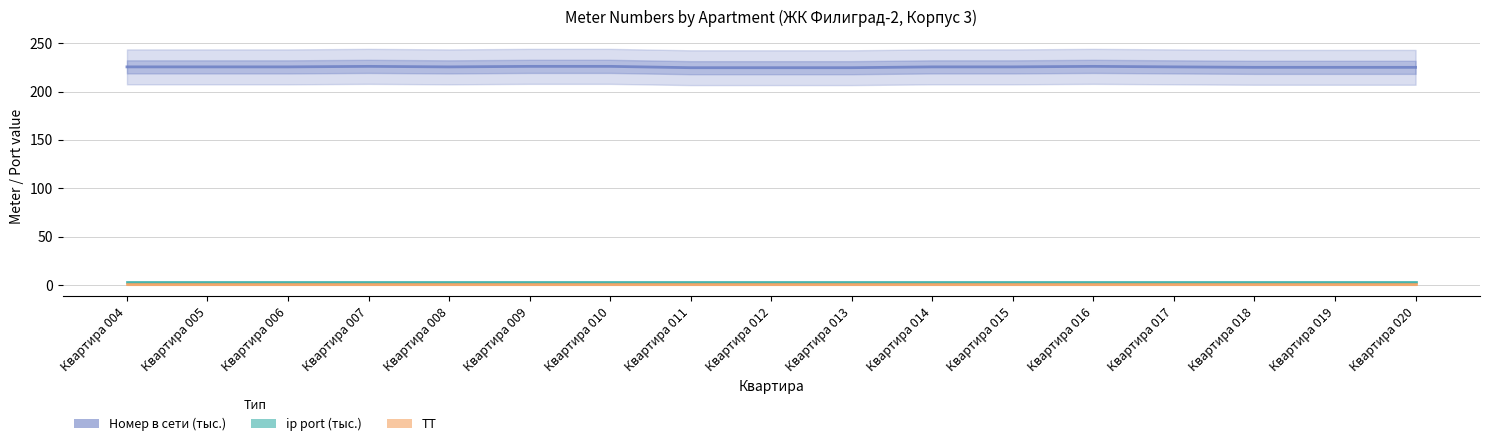

How many interior local valleys does the Номер в сети (тыс.) series have?

4